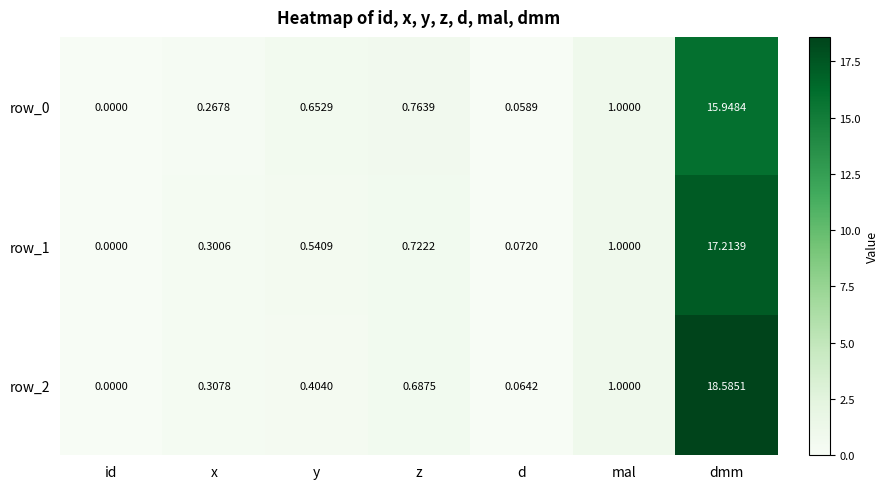

How many values in row_2 are above zero?

6